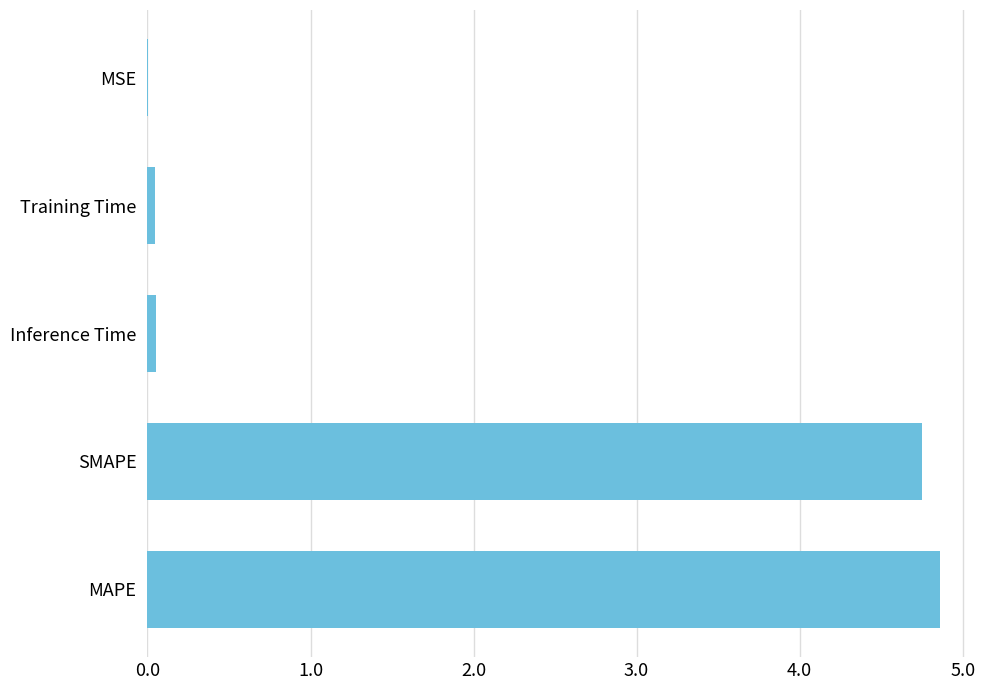

True or false: the data shows 0.0 at Training Time.

True